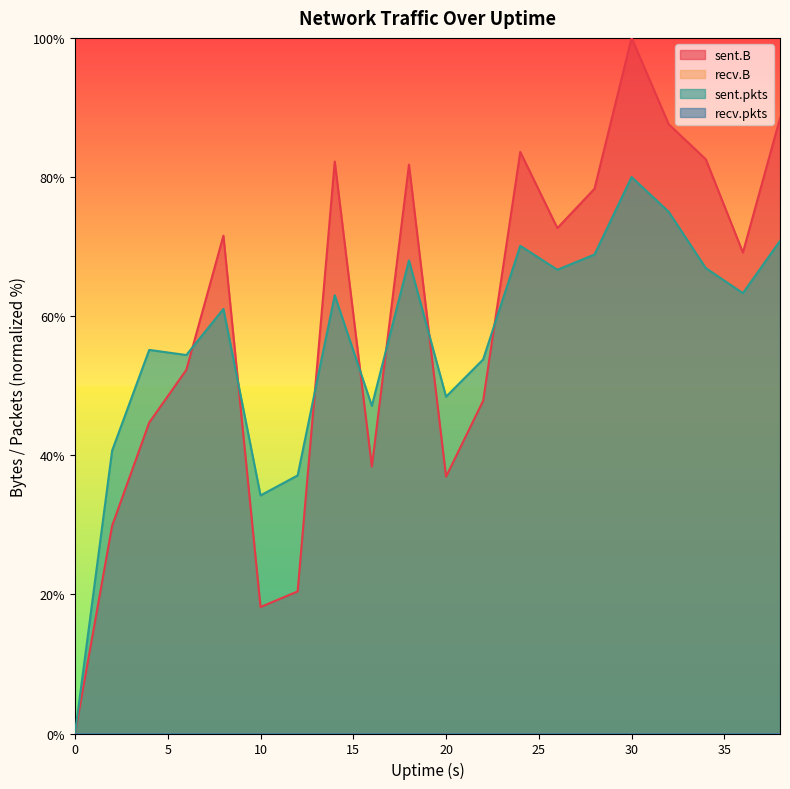

Is the value of sent.B at 38 greater than the value of sent.pkts at 20?

Yes